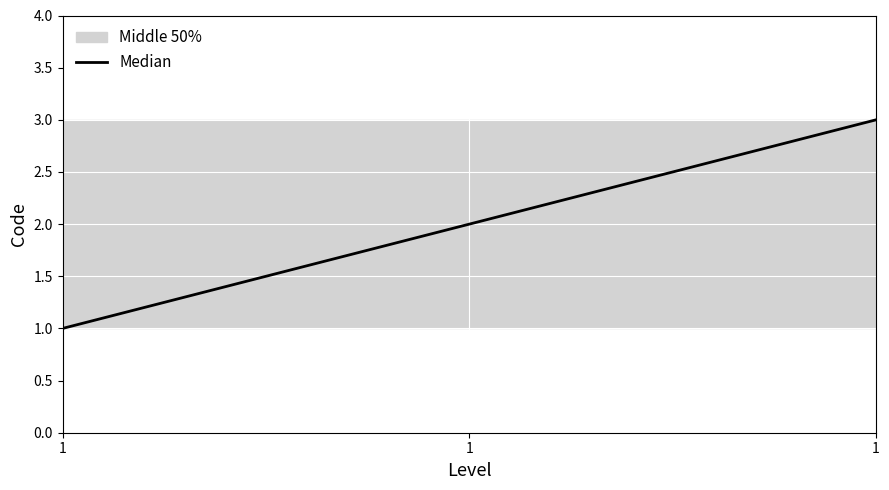

The value at 1 is 2. True or false?

True